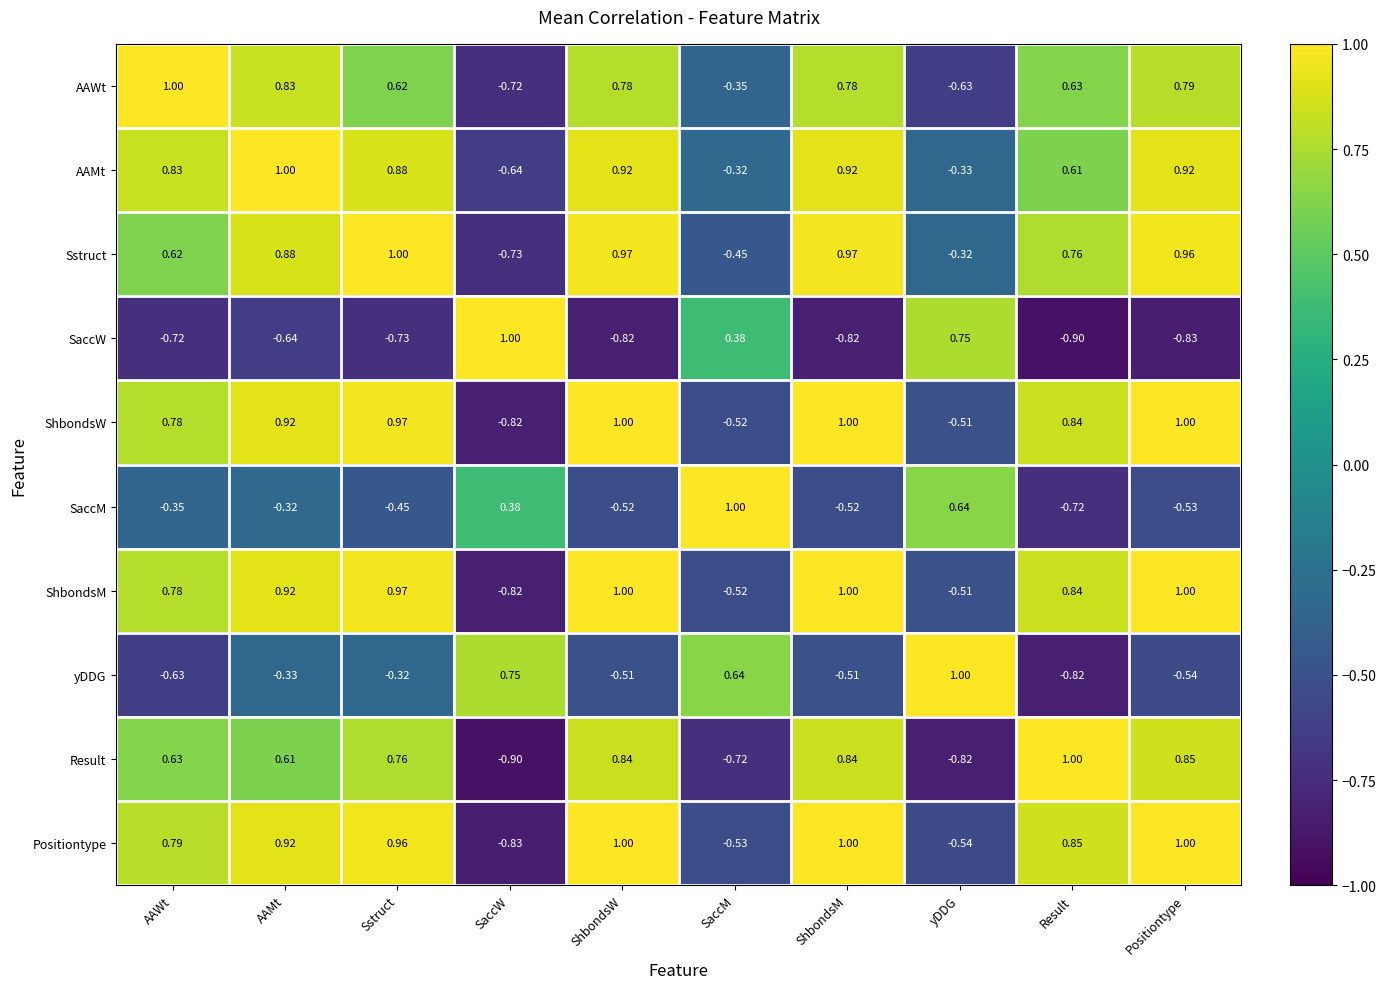

Which category has the lowest value in the ShbondsM series?

SaccW